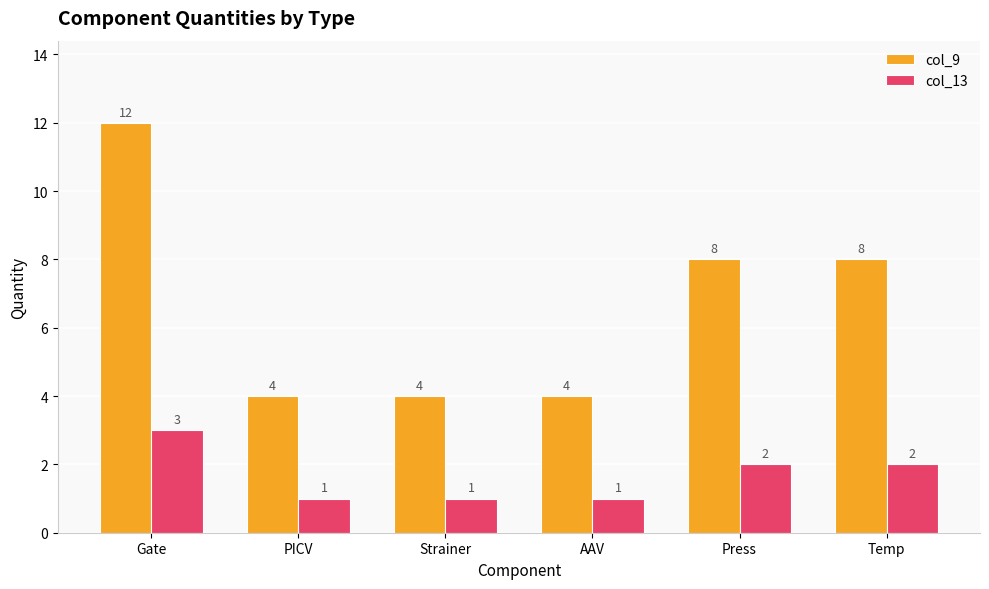

How many distinct data groups are displayed?

2